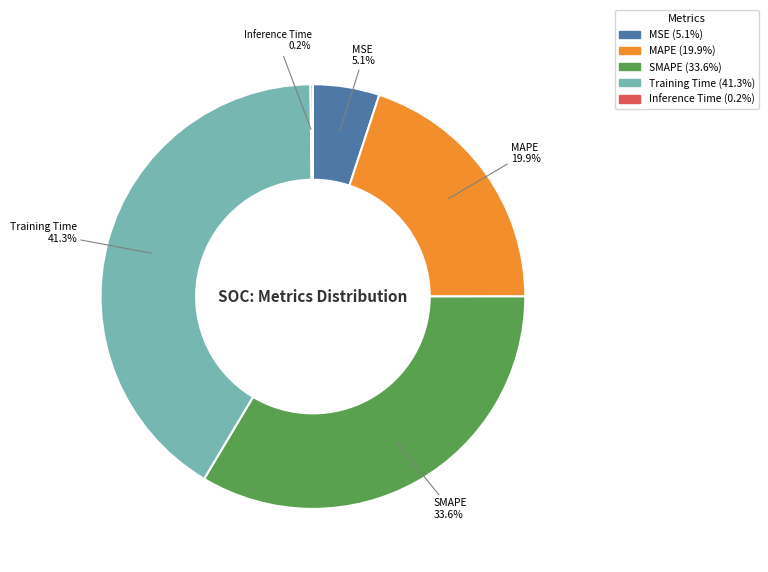

To the nearest percent, what is the average slice percentage?

20%